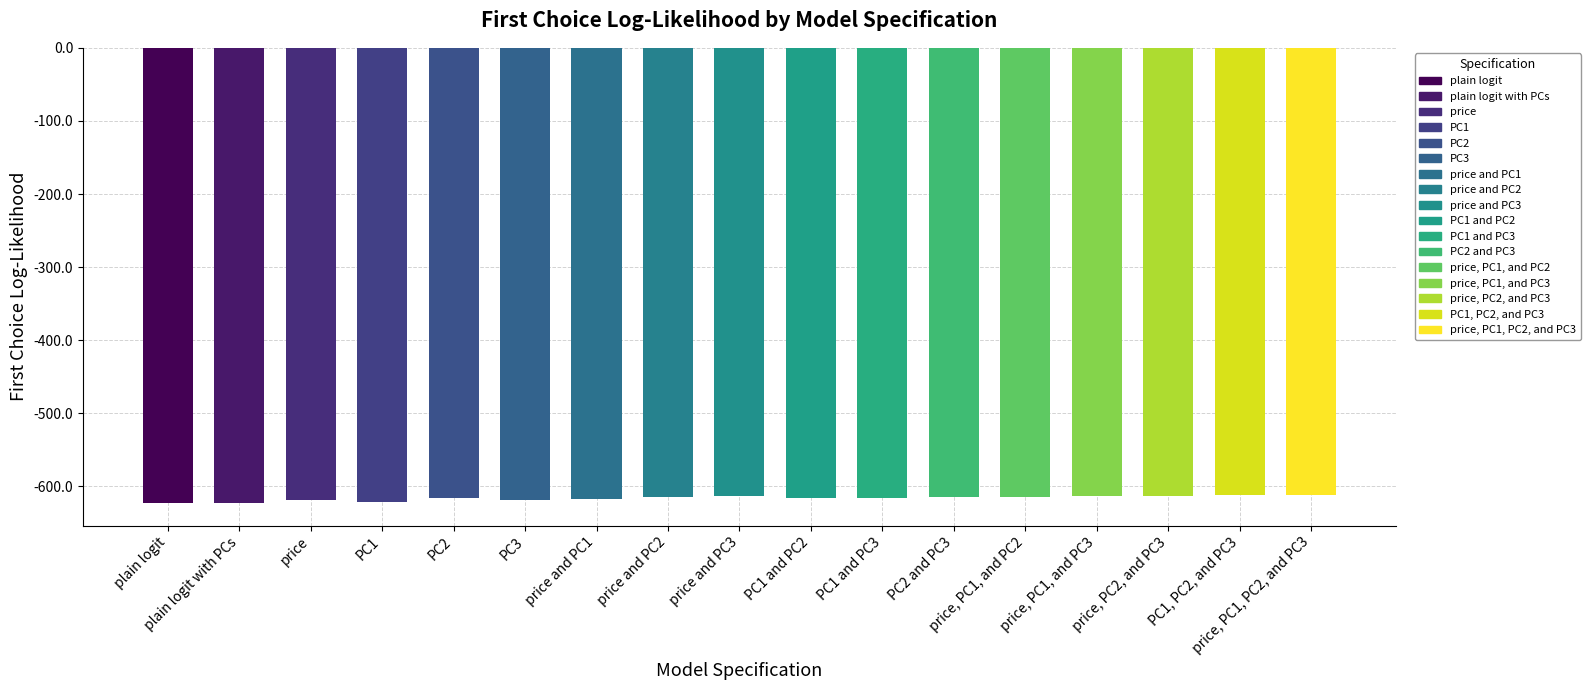

What is the approximate value at price?

-618.7